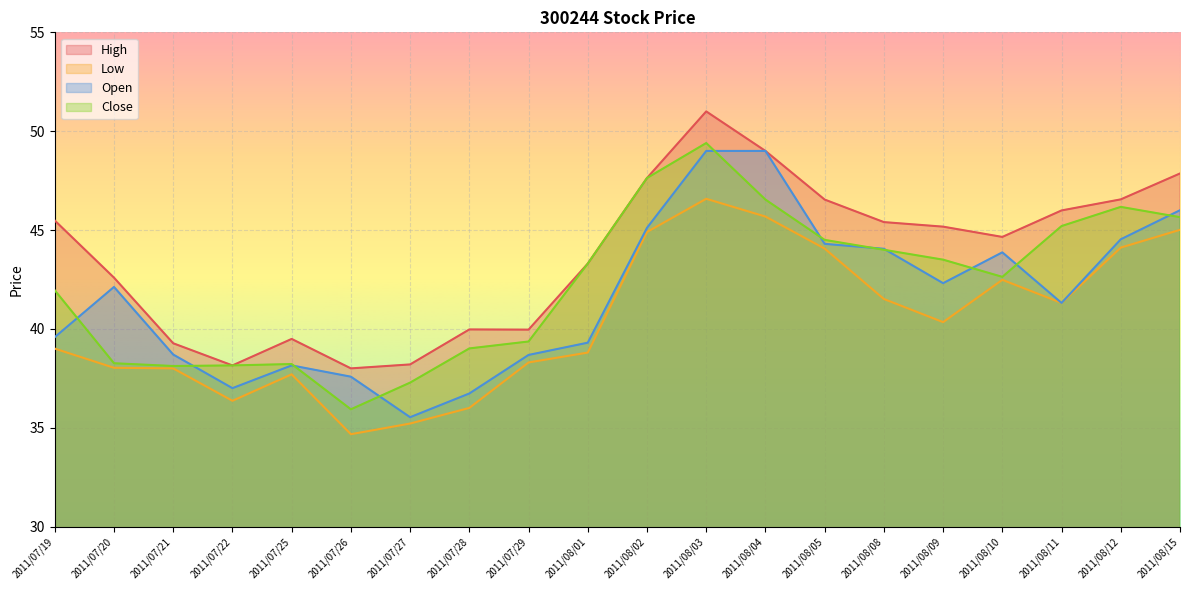

Where is the first local maximum for Low?

2011/07/25